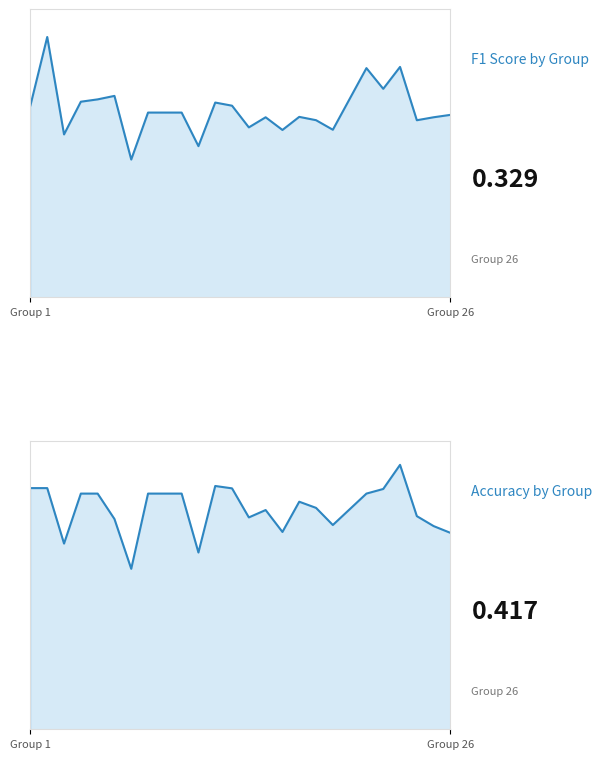

Is the value of f1 at 6 greater than the value of accuracy at 5?

No